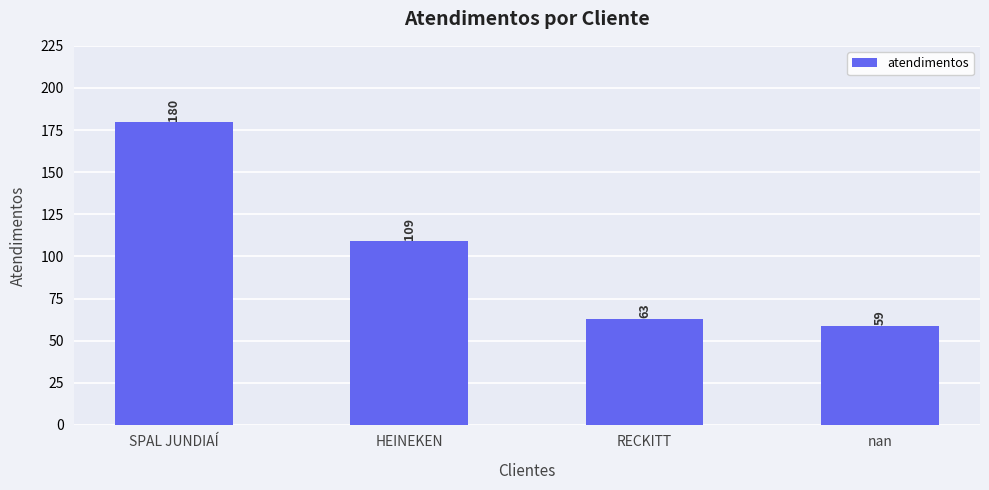

What is the difference between the second highest and minimum values?

50